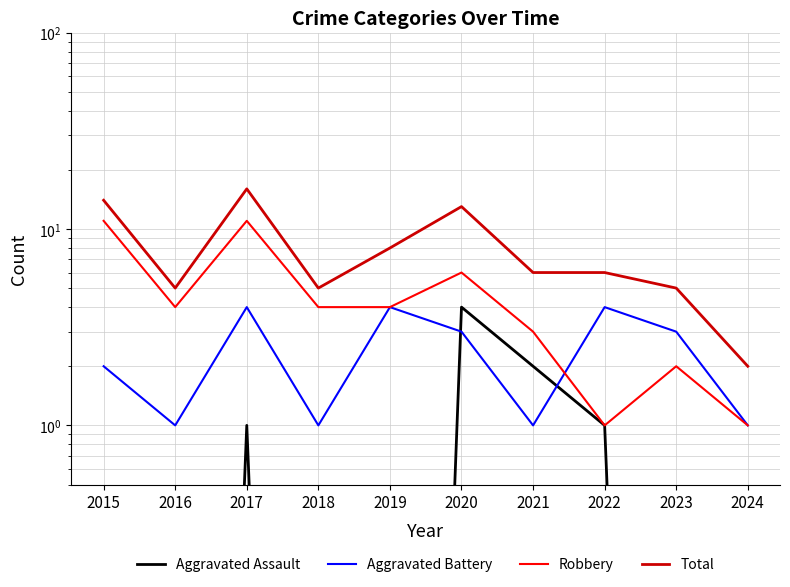

True or false: Aggravated Assault has a value of 0.0 at 2015.

True